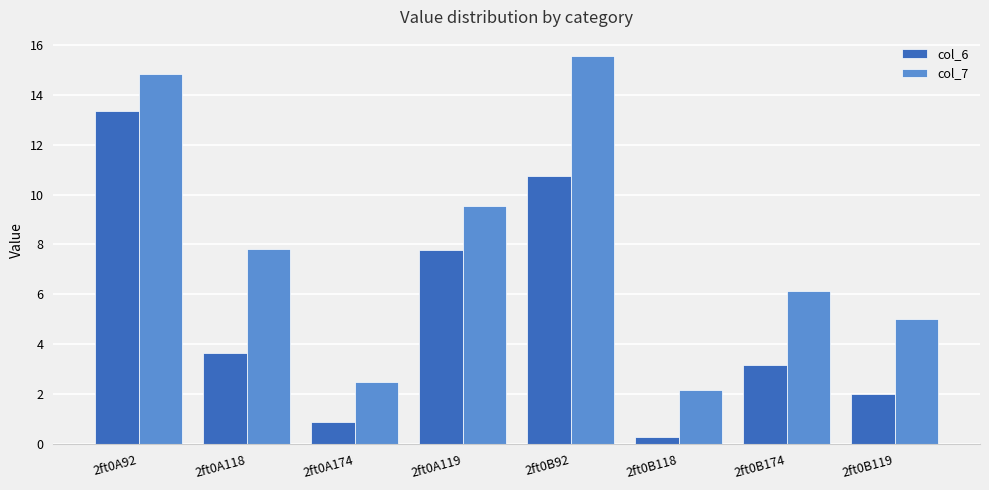

What is the difference between the highest and lowest values at 2ft0A92?

1.5